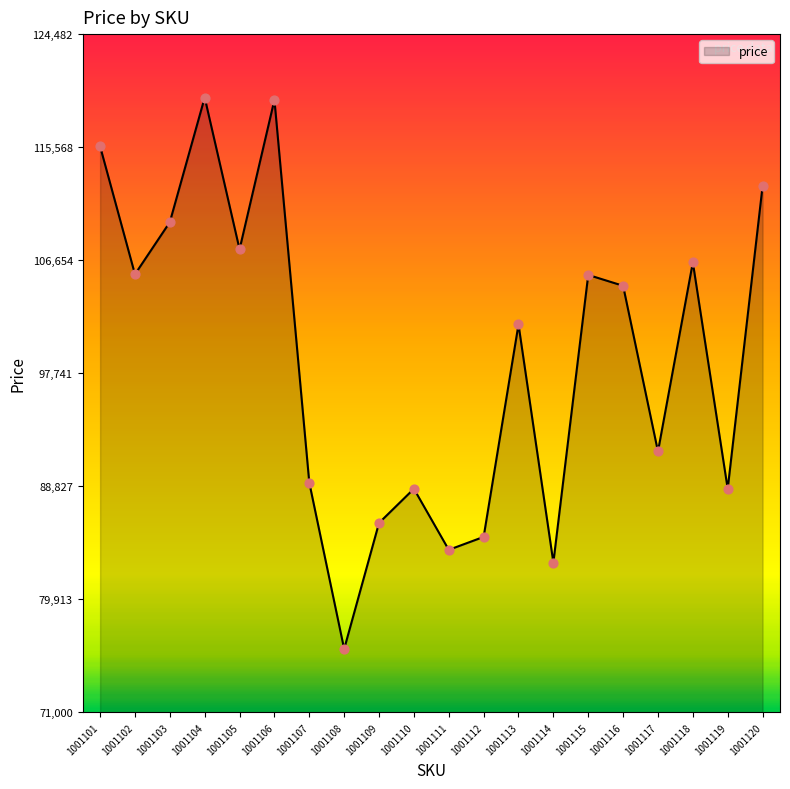

Which has a higher value, 1001110 or 1001114?

1001110